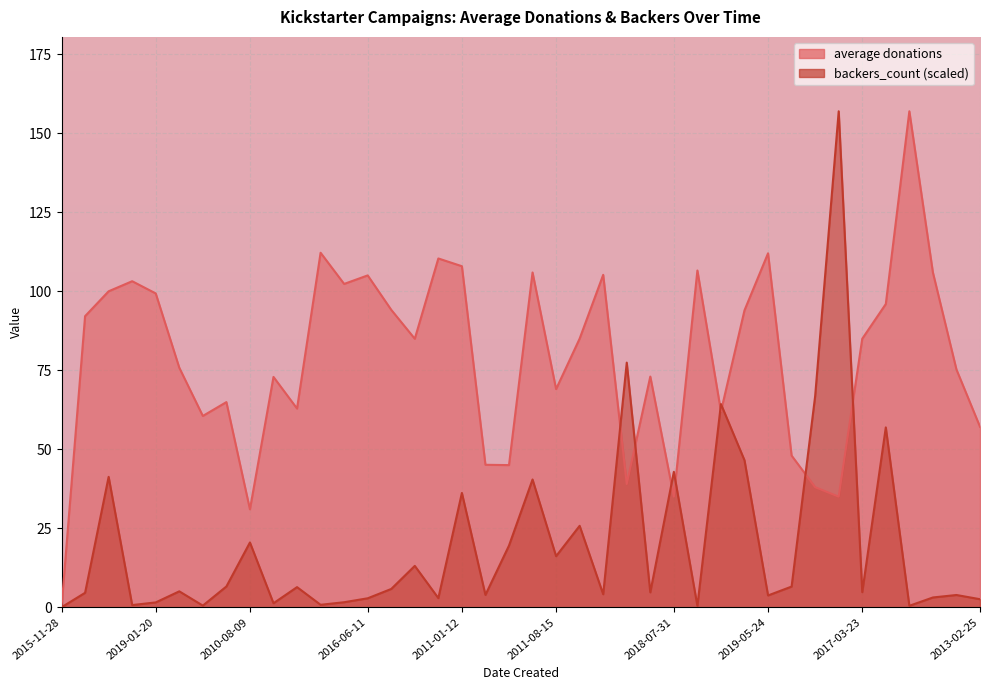

At which label does backers_count reach its peak?

2014-10-05